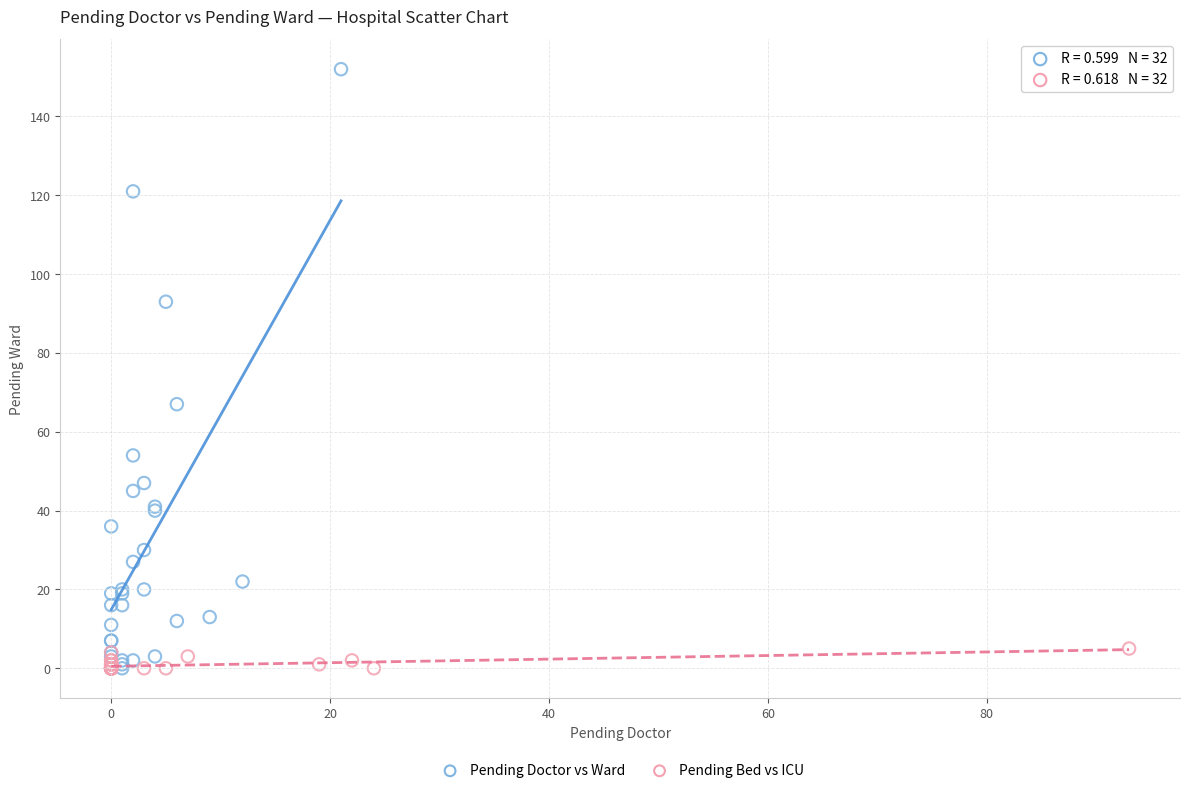

What are all the series names shown in the legend?

Pending Doctor vs Ward, Pending Bed vs ICU